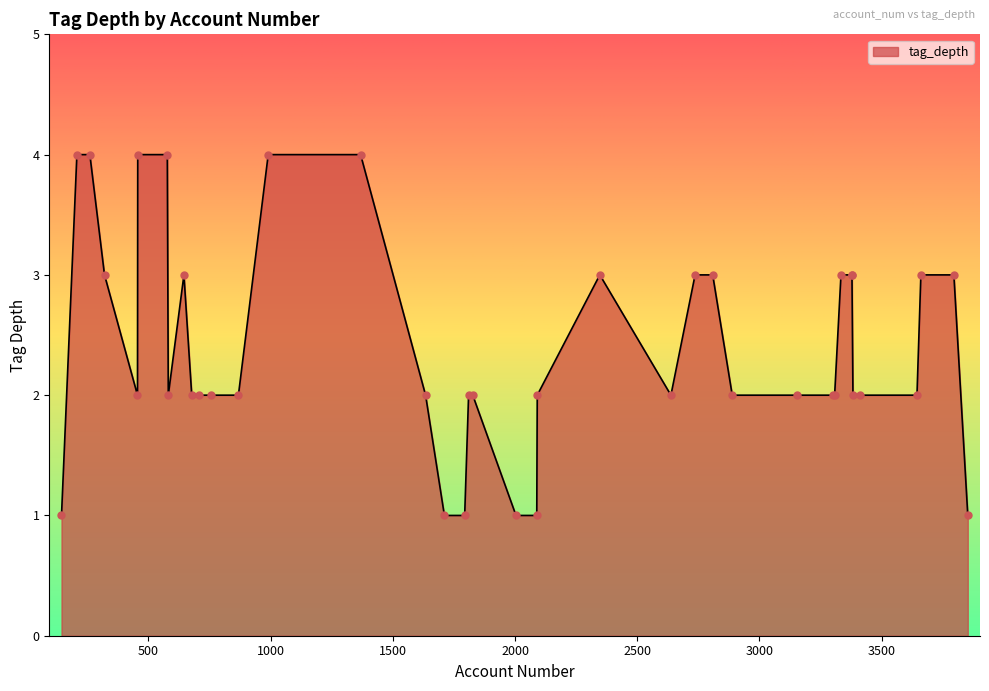

What is the difference between the maximum and minimum values?

3